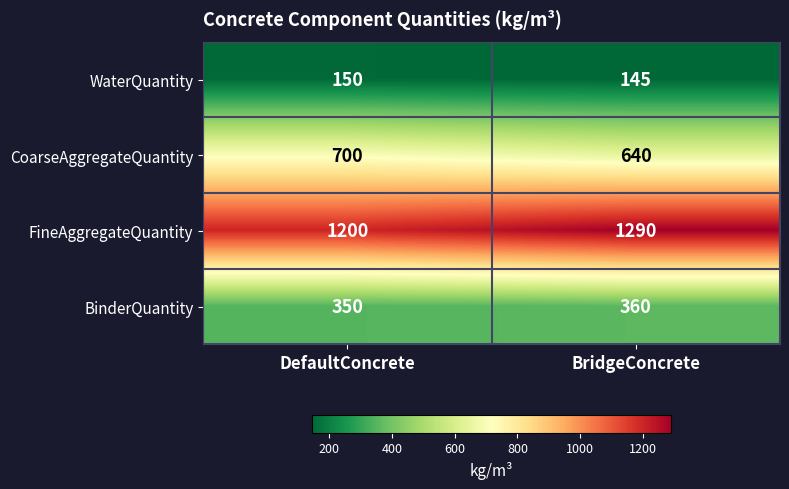

Reading right to left, what are all the values shown in this chart?

WaterQuantity: BridgeConcrete=145	DefaultConcrete=150
CoarseAggregateQuantity: BridgeConcrete=640	DefaultConcrete=700
FineAggregateQuantity: BridgeConcrete=1290	DefaultConcrete=1200
BinderQuantity: BridgeConcrete=360	DefaultConcrete=350